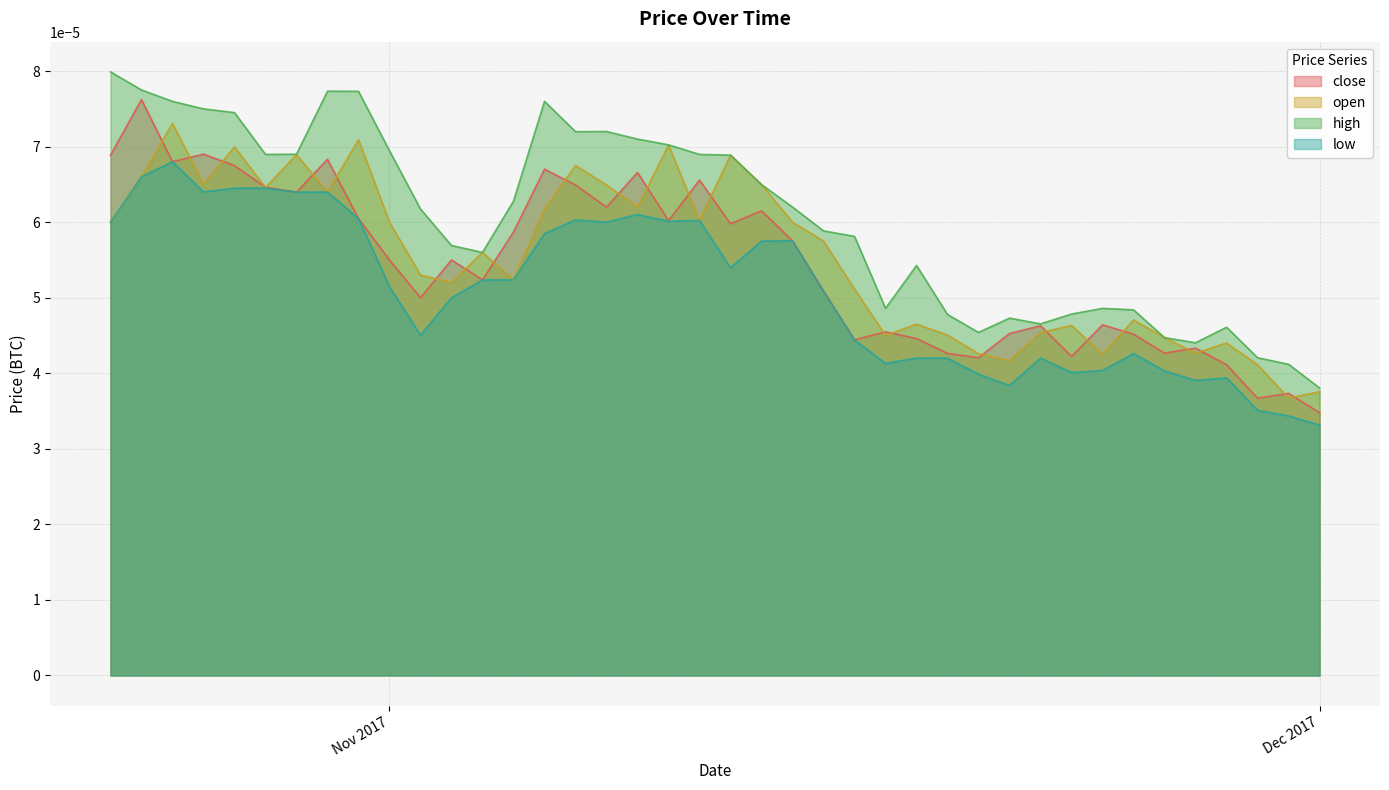

Count the high values in the range 0 to 1.

40